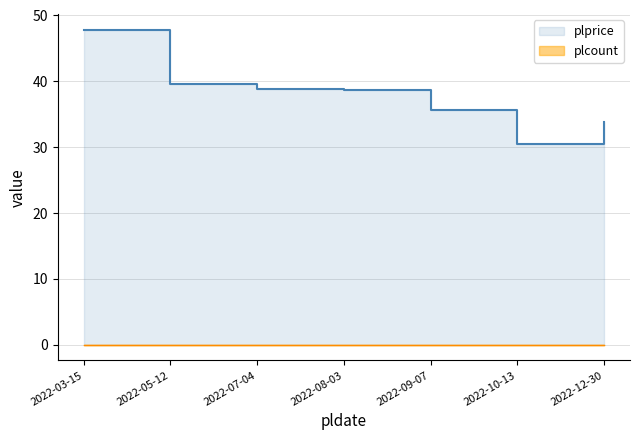

The chart shows a value of 33.8 at 2022-12-30. True or false?

True